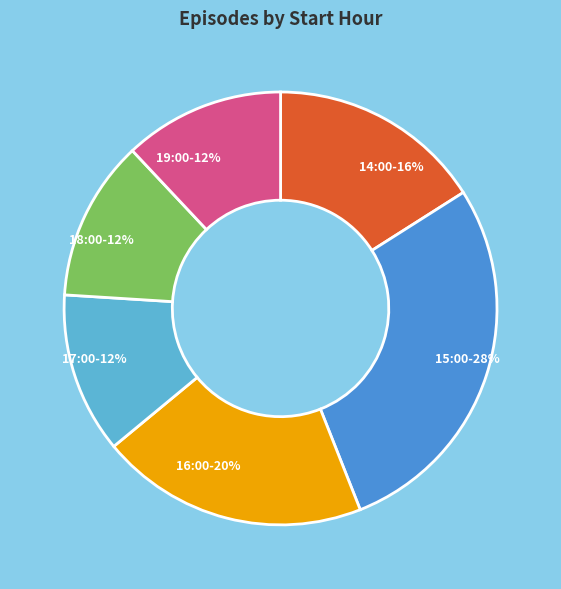

How many segments does this pie chart have?

6